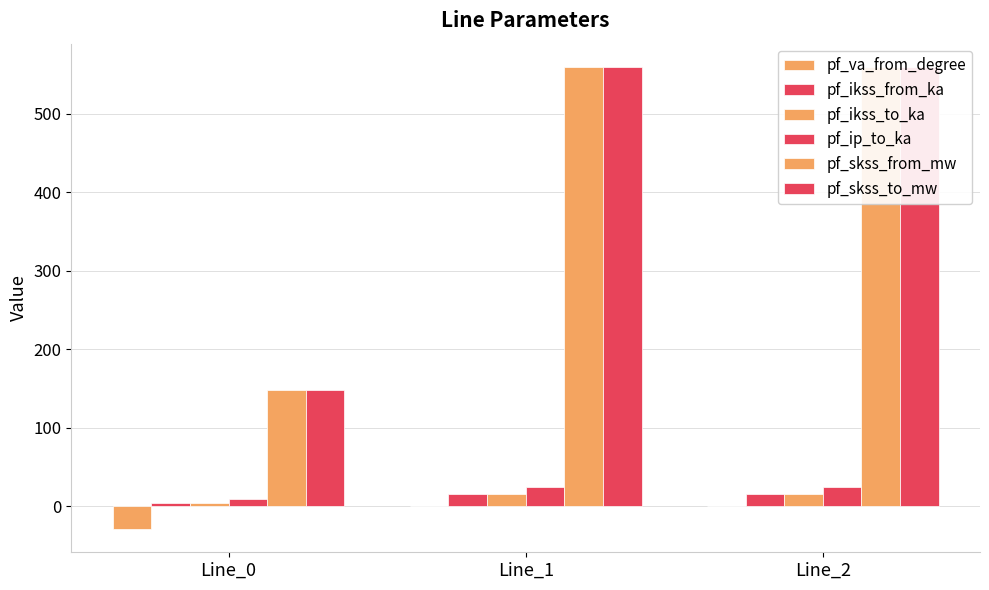

What is the total value across all series at Line_0?

285.4